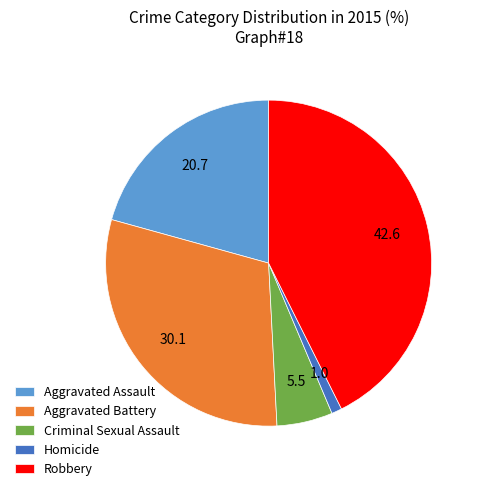

True or false: Aggravated Battery accounts for 39% of the total.

False